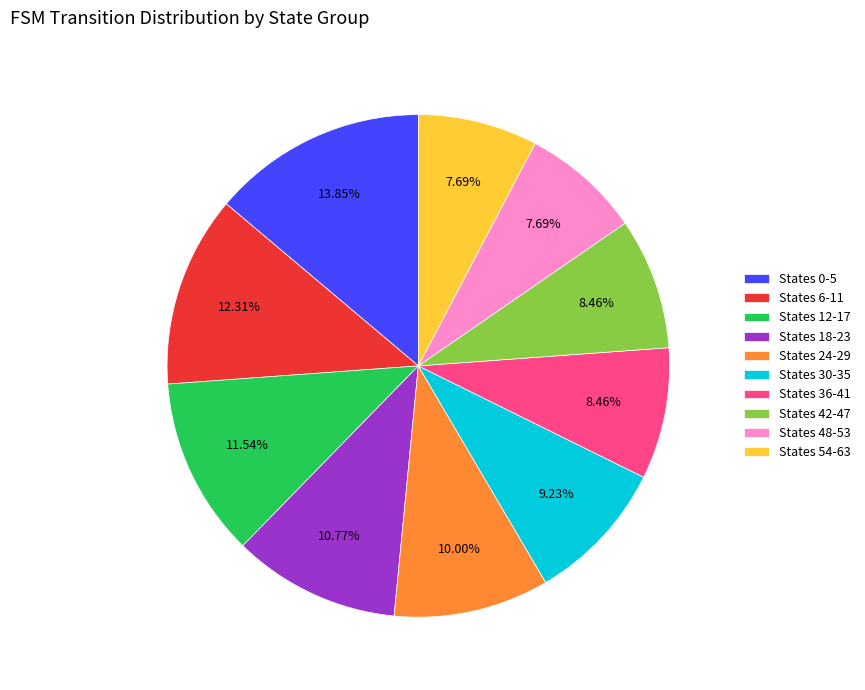

Do States 0-5 and States 36-41 together represent more than half of the pie?

No